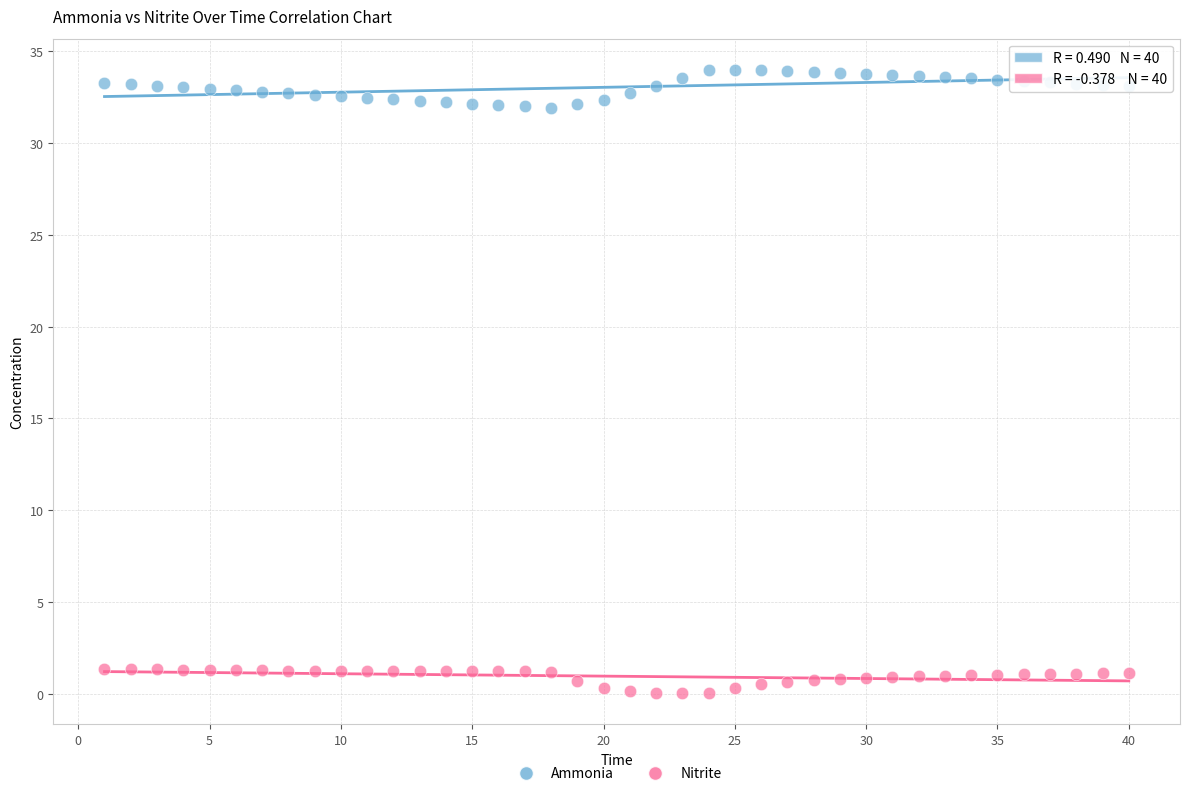

Which series reaches the maximum Y coordinate?

Ammonia